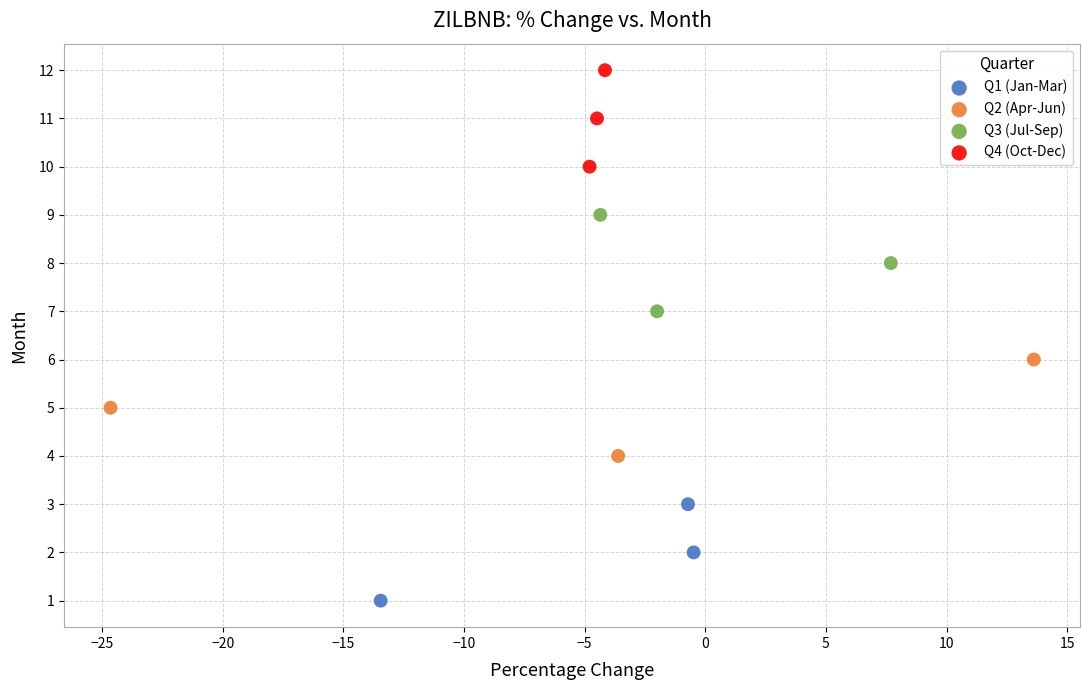

What are all the series names shown in the legend?

Q1 (Jan-Mar), Q2 (Apr-Jun), Q3 (Jul-Sep), Q4 (Oct-Dec)